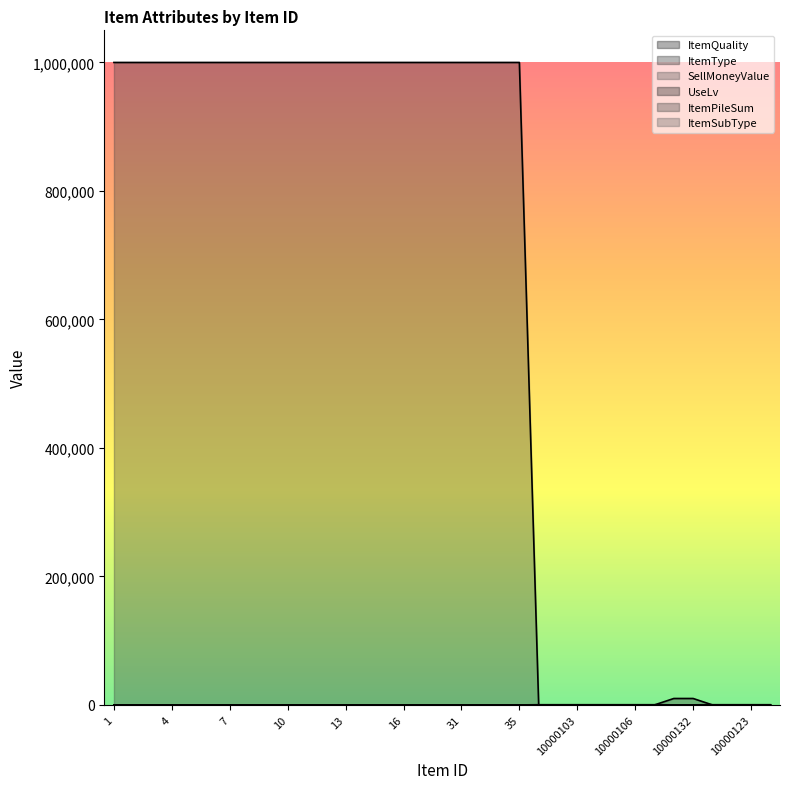

Which series ends up on top after the final intersection of ItemType and UseLv?

ItemType